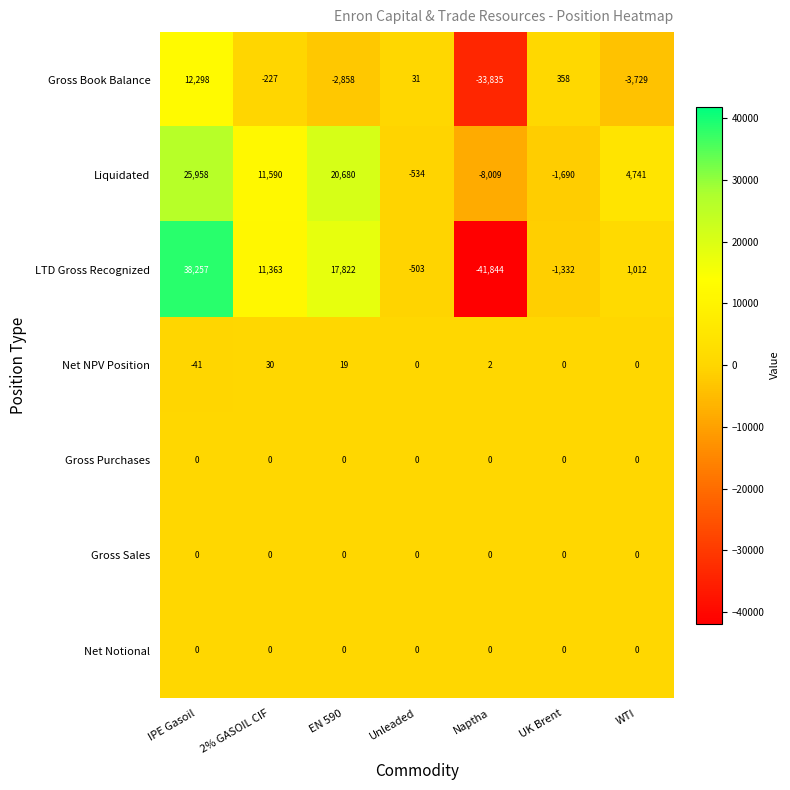

Is it true that LTD Gross Recognized equals 11363 at 2% GASOIL CIF?

True